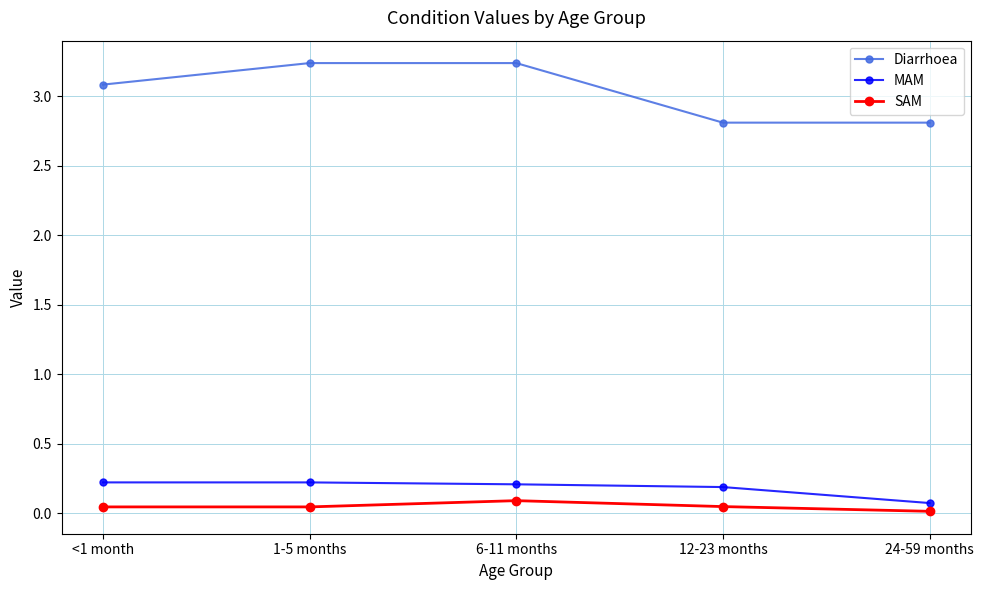

Is the value of Diarrhoea at 12-23 months greater than the value of SAM at 24-59 months?

Yes